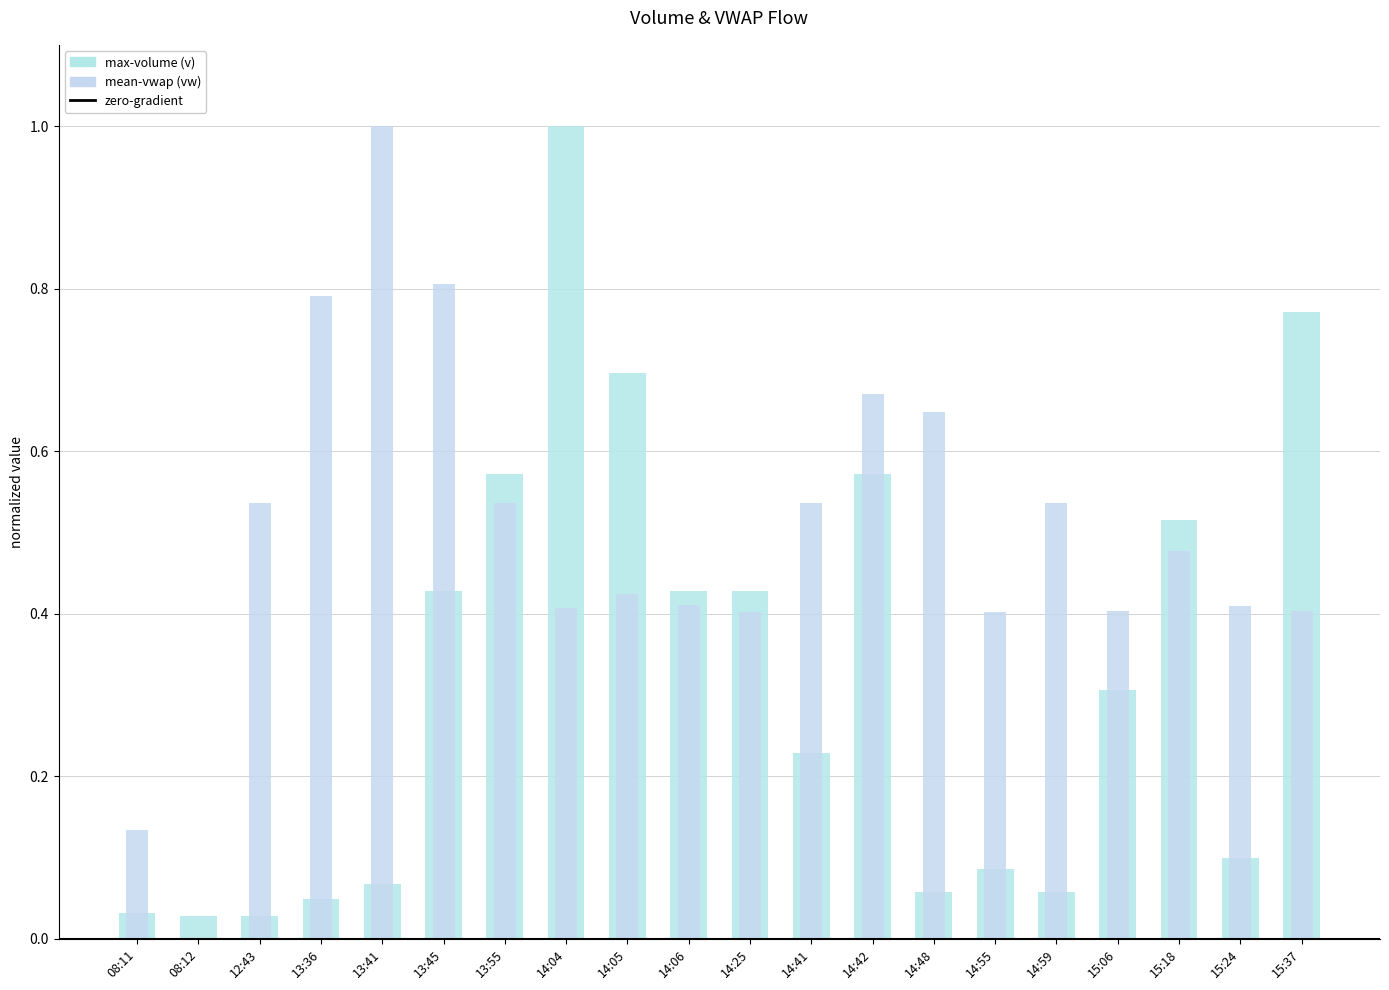

Between 08:11 and 15:18, which series saw the biggest shift?

max-volume (v)